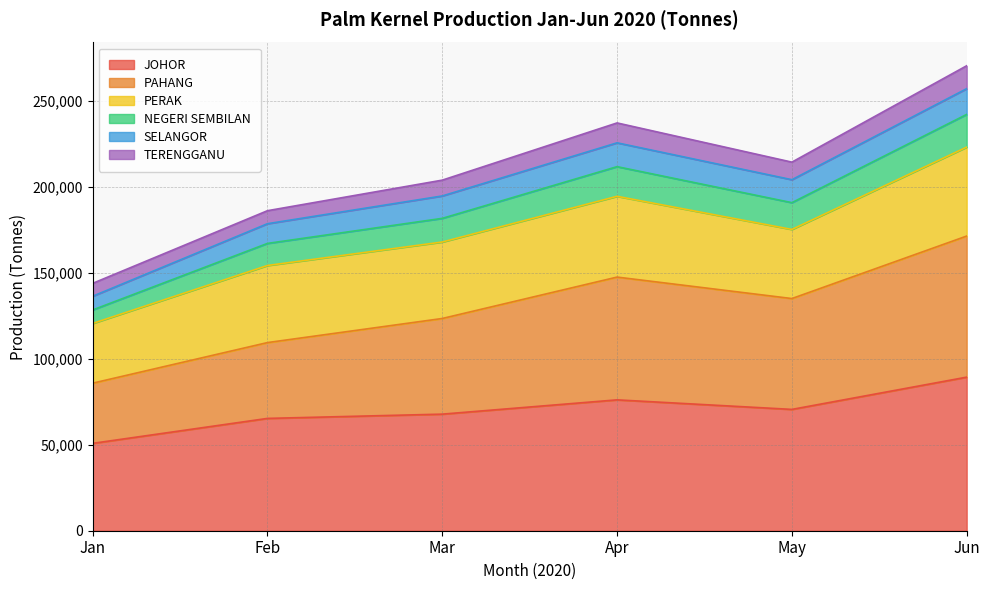

Does the chart have visible grid lines?

Yes